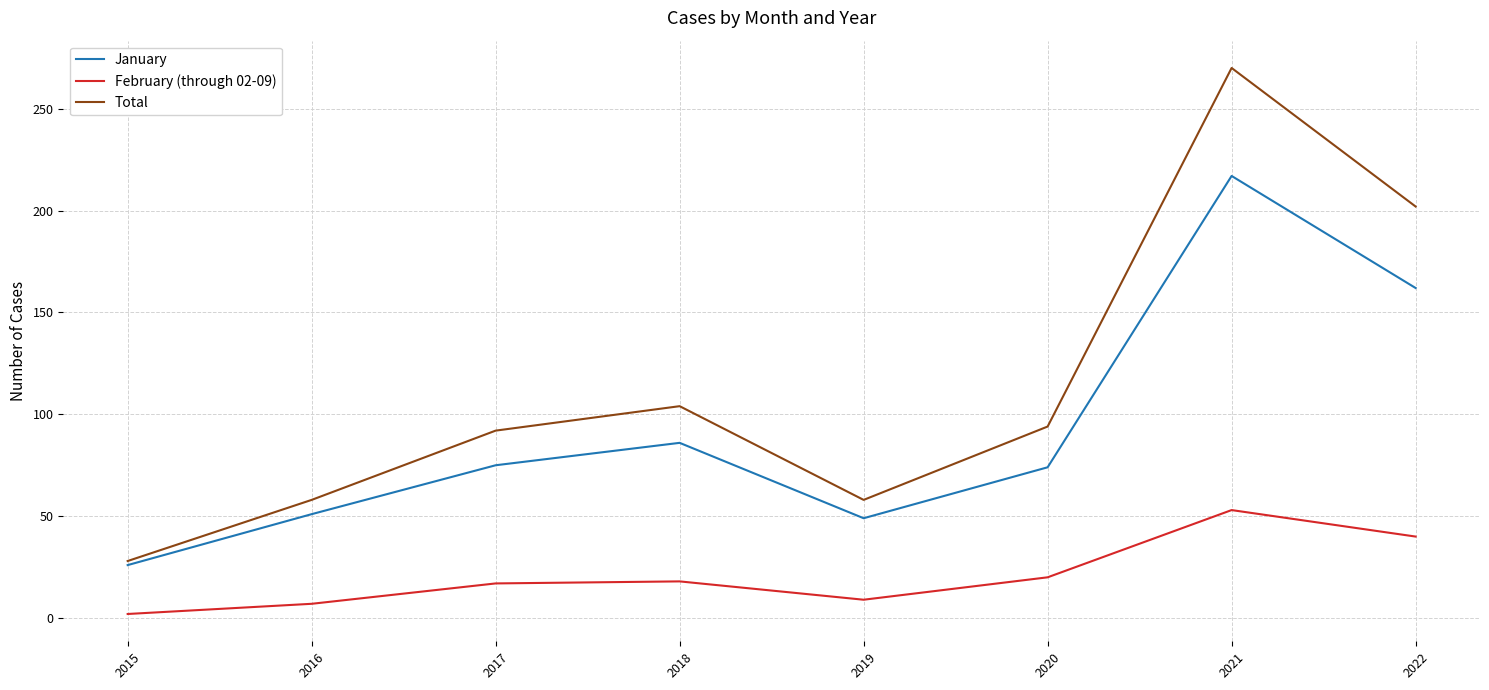

Does the chart have visible grid lines?

Yes